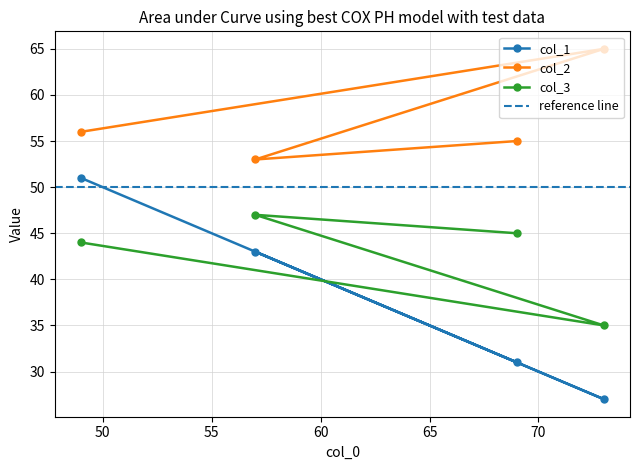

Does the chart have visible grid lines?

Yes